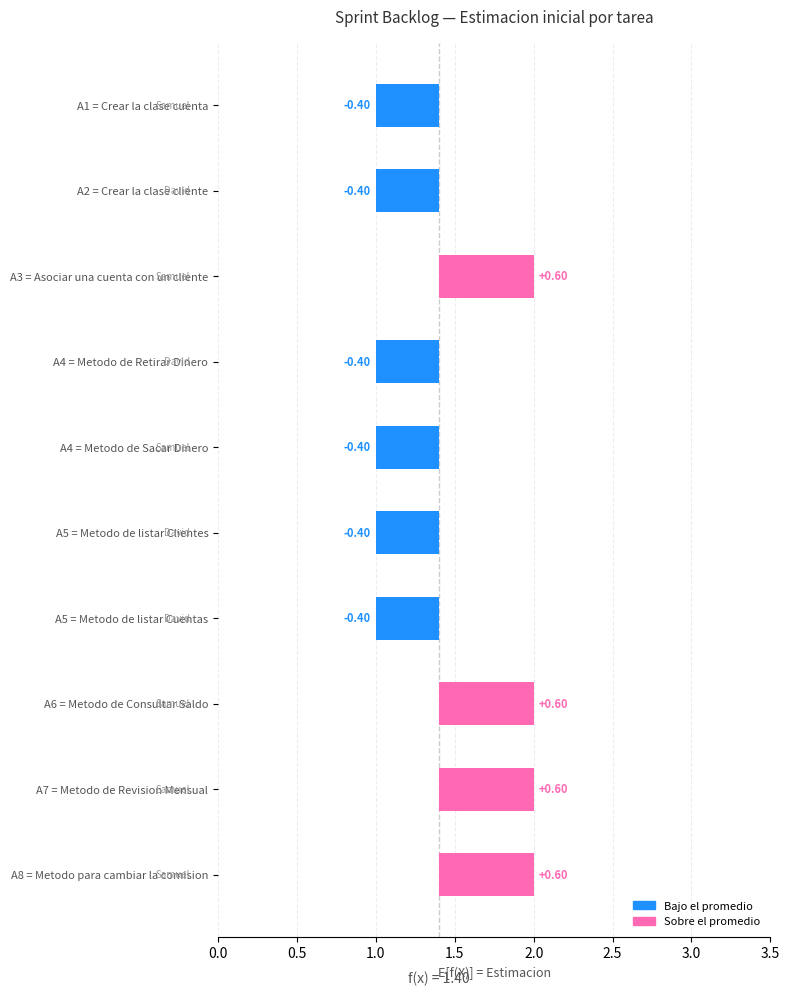

Does the chart contain stacked bars?

No